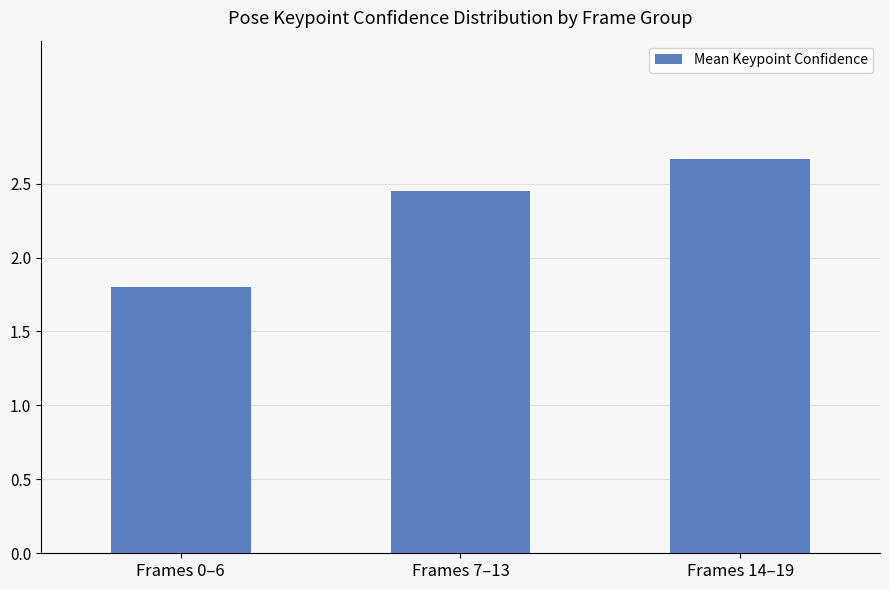

Count the values in the range 1 to 2.

1